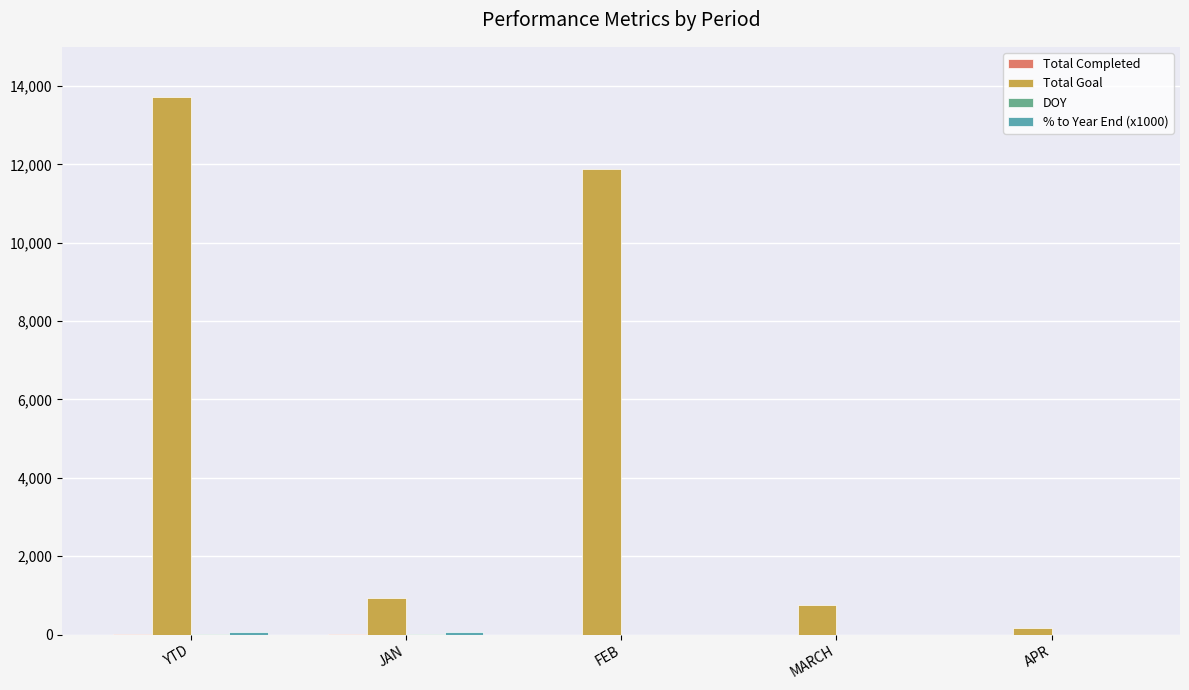

Is it true that DOY equals 26.2 at JAN?

False